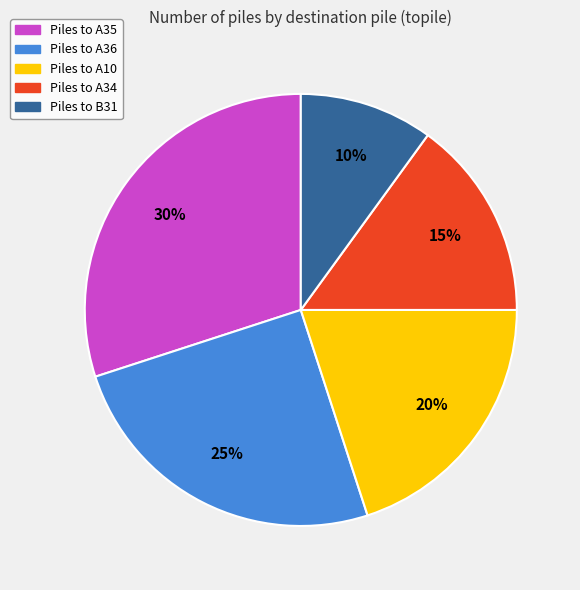

To the nearest percent, what is the difference between the largest and smallest slice percentages?

20%